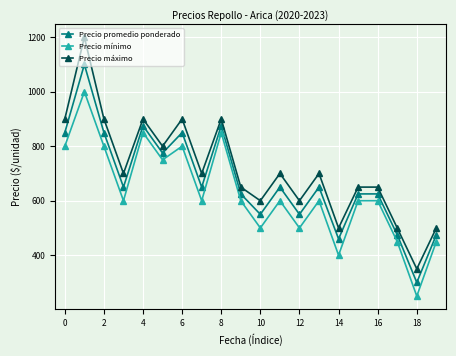

Does the chart have visible grid lines?

Yes